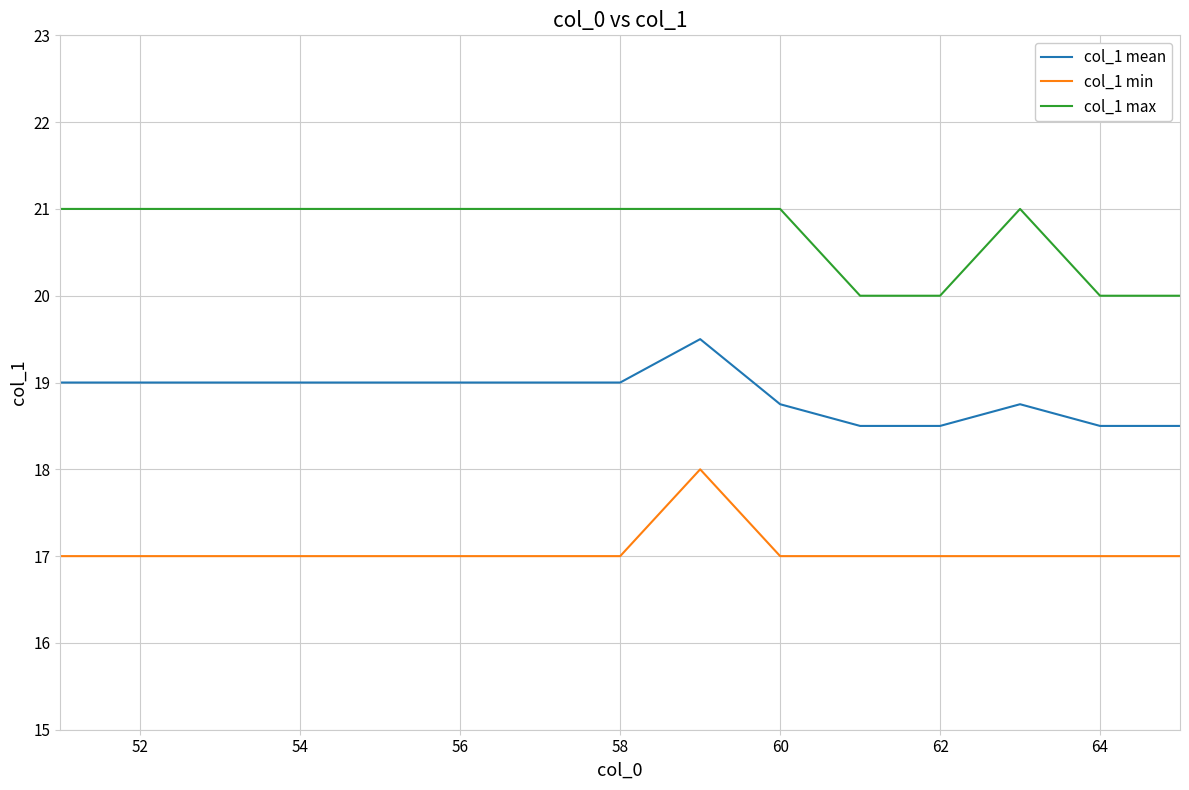

What is the average value of the col_1 mean series?

18.9